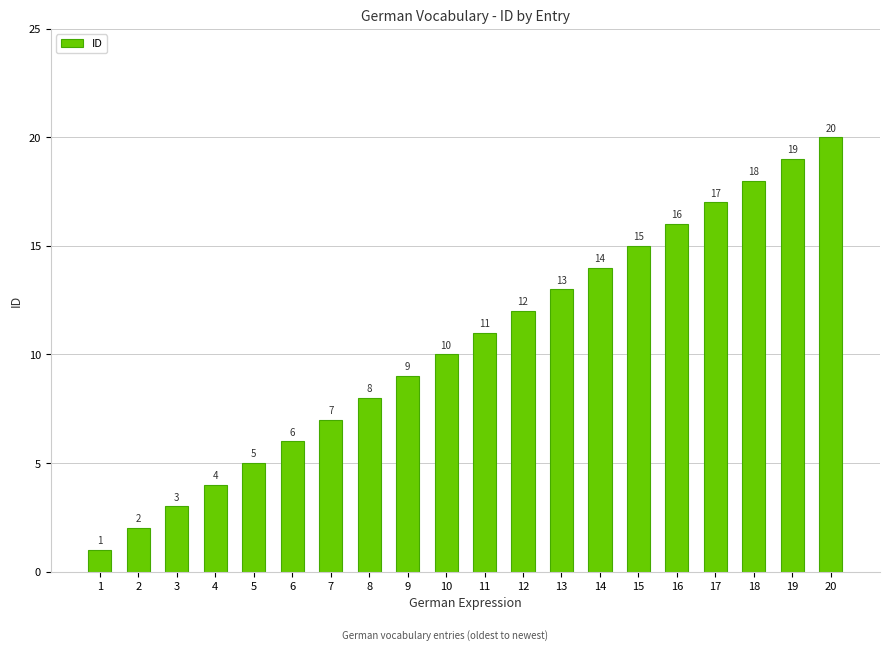

What is the ratio of the value at 1 to the value at 5?

0.2